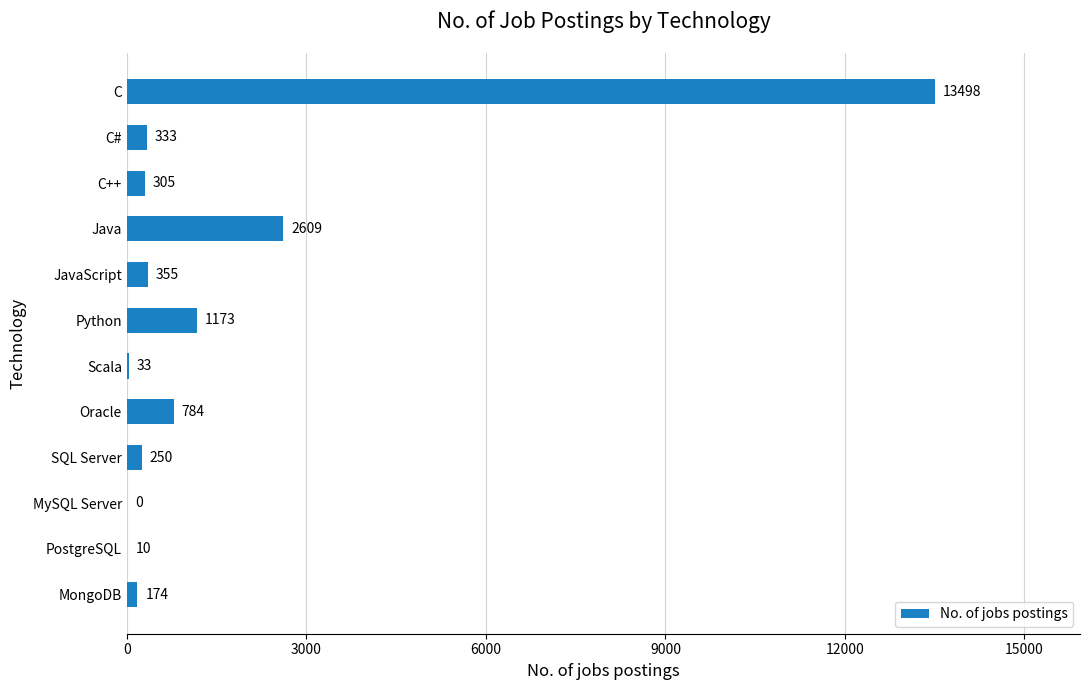

The value at MySQL Server is 0. True or false?

True